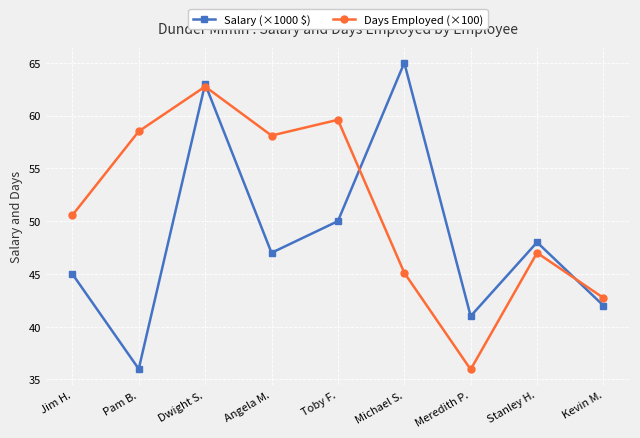

Reading right to left, what are all the values shown in this chart?

Salary (×1000 $): 42.0	48.0	41.0	65.0	50.0	47.0	63.0	36.0	45.0
Days Employed (×100): 42.7	47.0	36.0	45.1	59.6	58.1	62.8	58.5	50.6